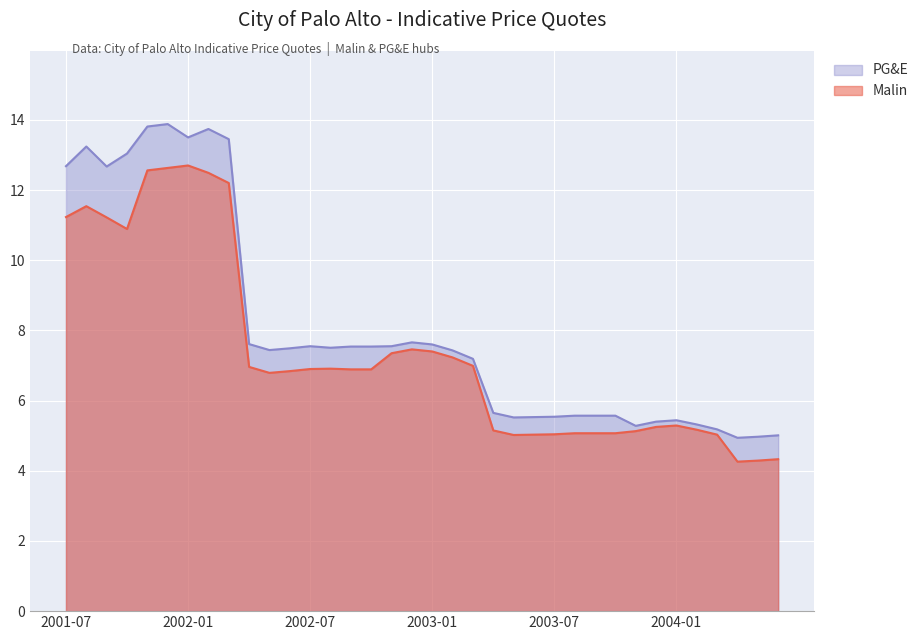

What is the label of the 20th point from the left?

2003-02